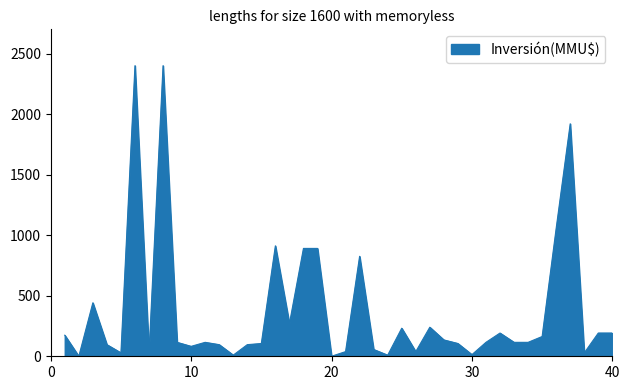

What is the difference between the maximum and minimum values?

2400.0